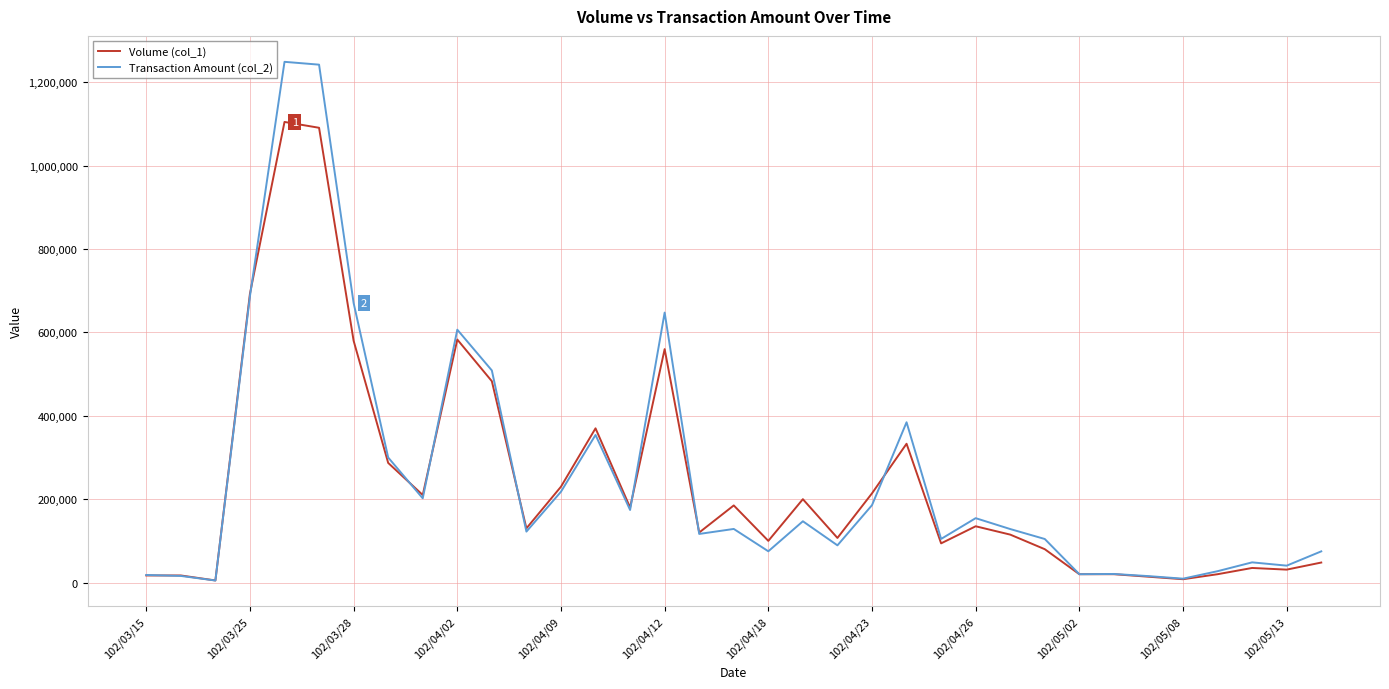

List the series in order of their peak value, lowest first.

Volume (col_1), Transaction Amount (col_2)